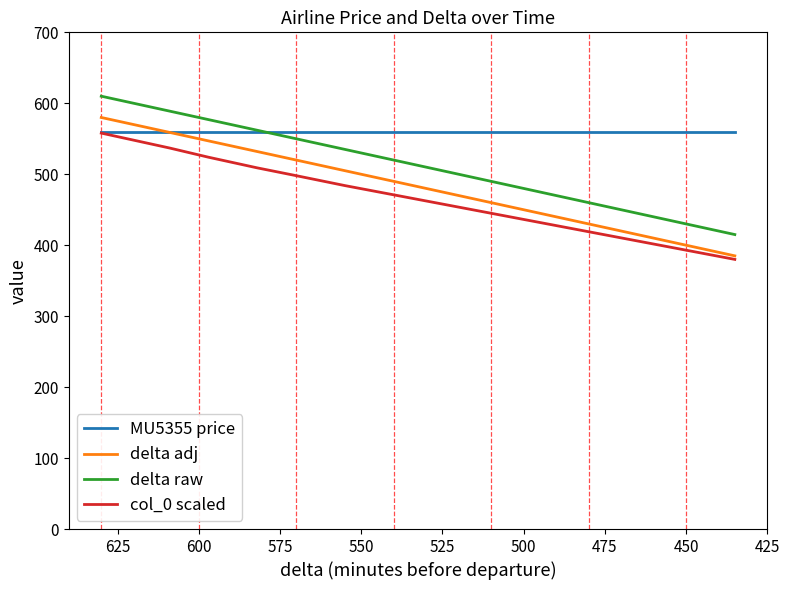

At which label is MU5355 price closest to 560?

425